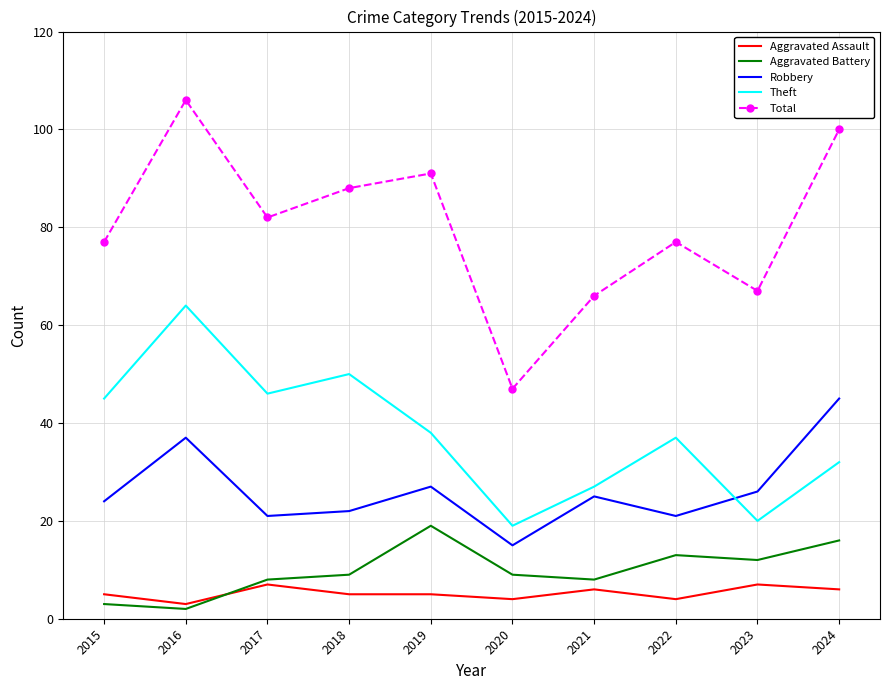

What is the average value of the Theft series?

38